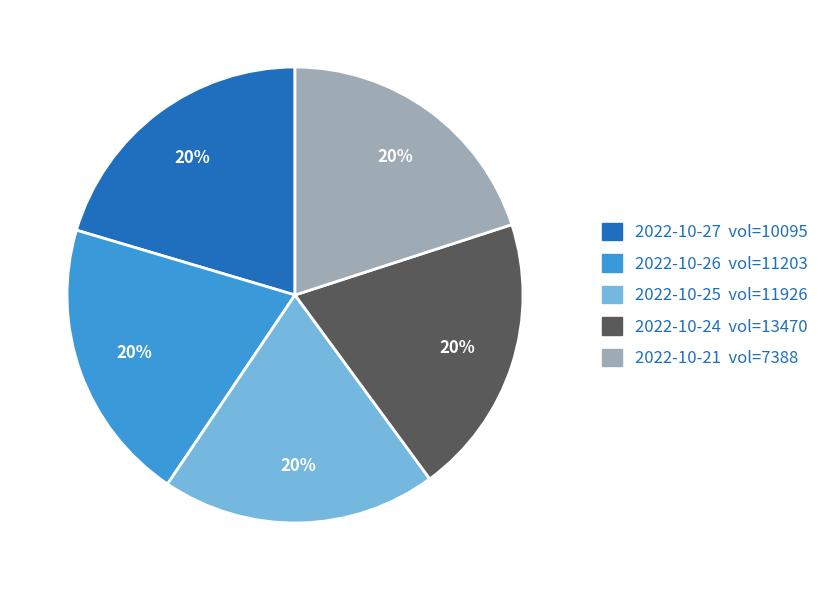

To the nearest percent, what is the average slice percentage?

20%